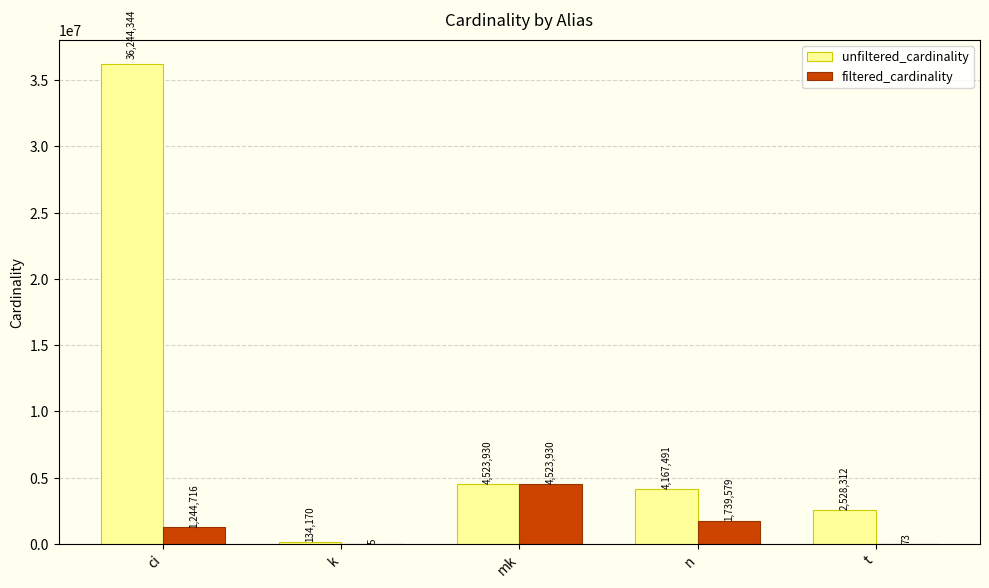

The value of filtered_cardinality at n is 1739579. True or false?

True